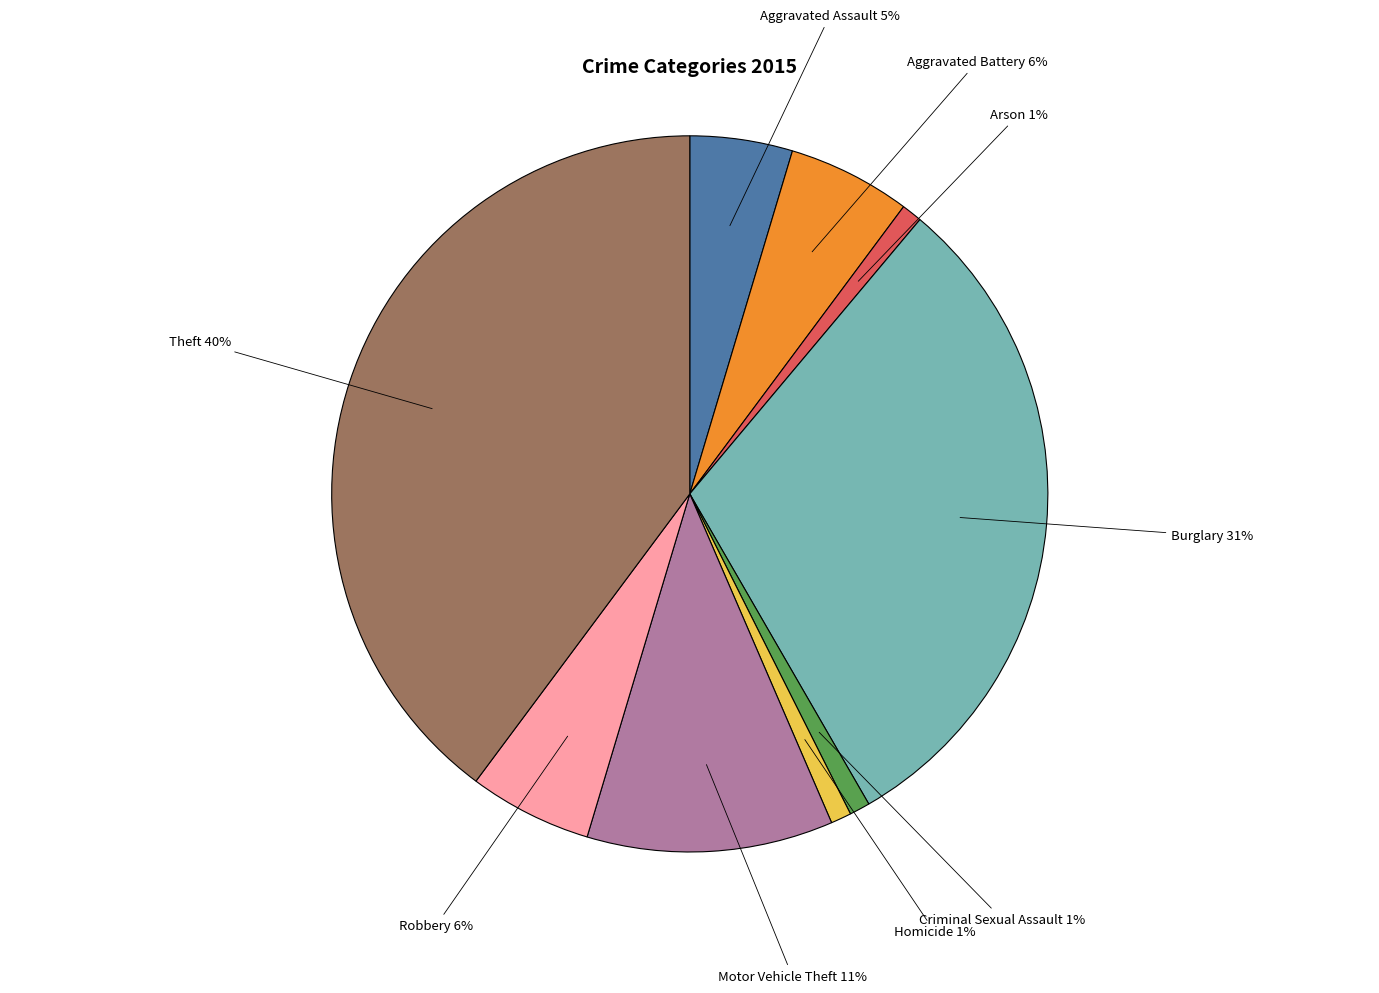

Which slice is the largest?

Theft